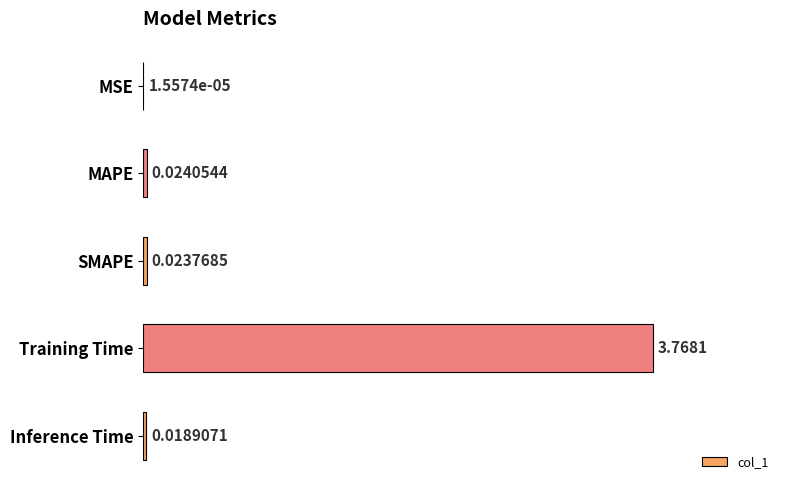

At which label is the value closest to 1?

MAPE